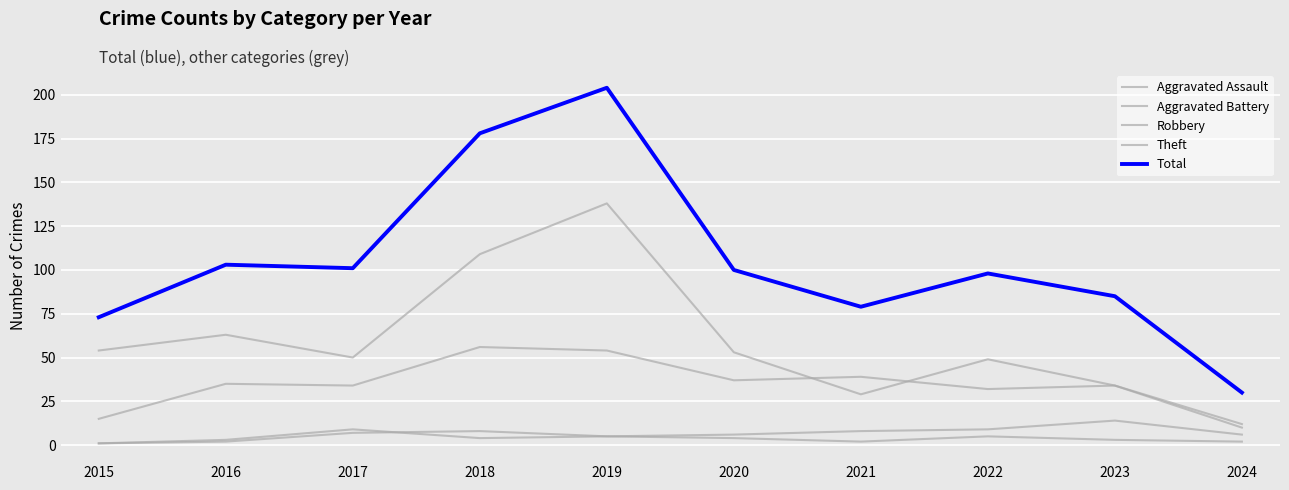

How many lines are shown in the chart?

5